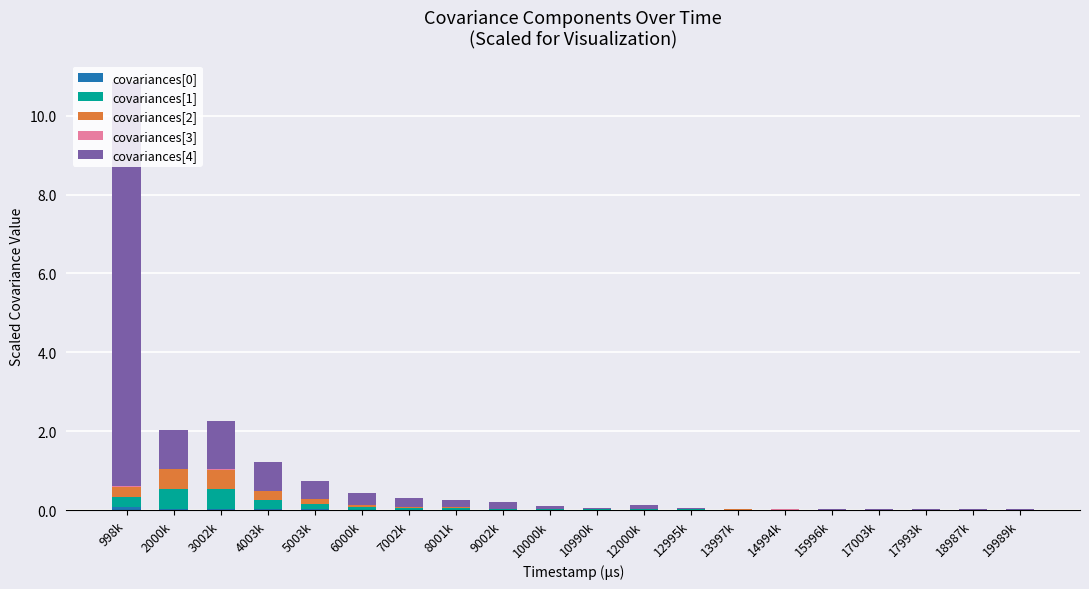

At which category is the sum across all series the highest?

998k